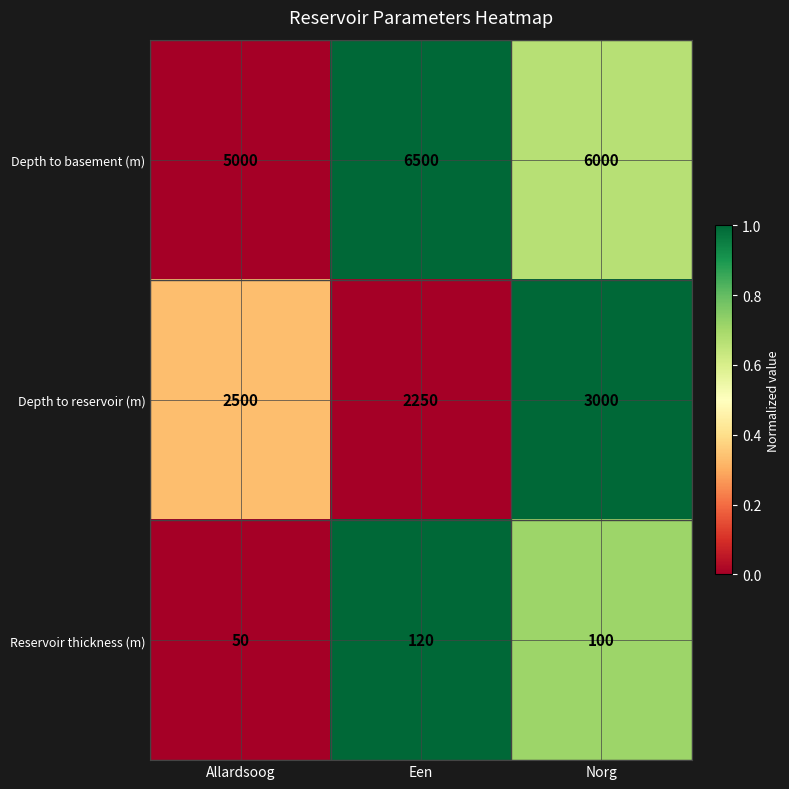

What is the sum of the Depth to basement (m) values at Allardsoog and Norg?

11000